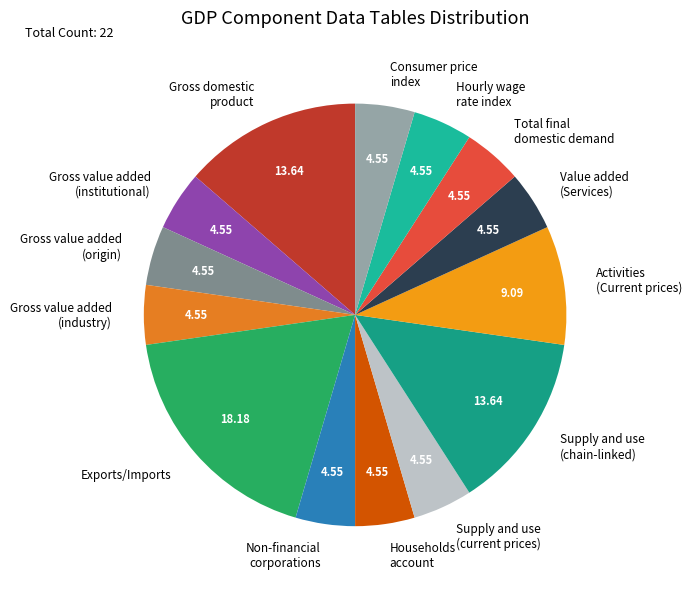

How many slices are in this pie chart?

14